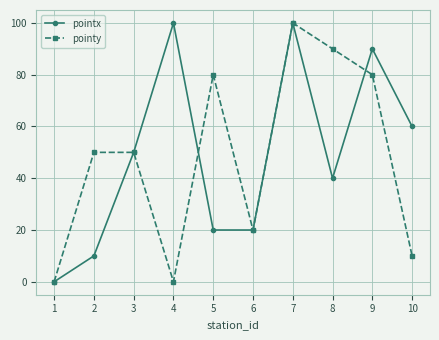

The value of pointx at 1 is 0. True or false?

True